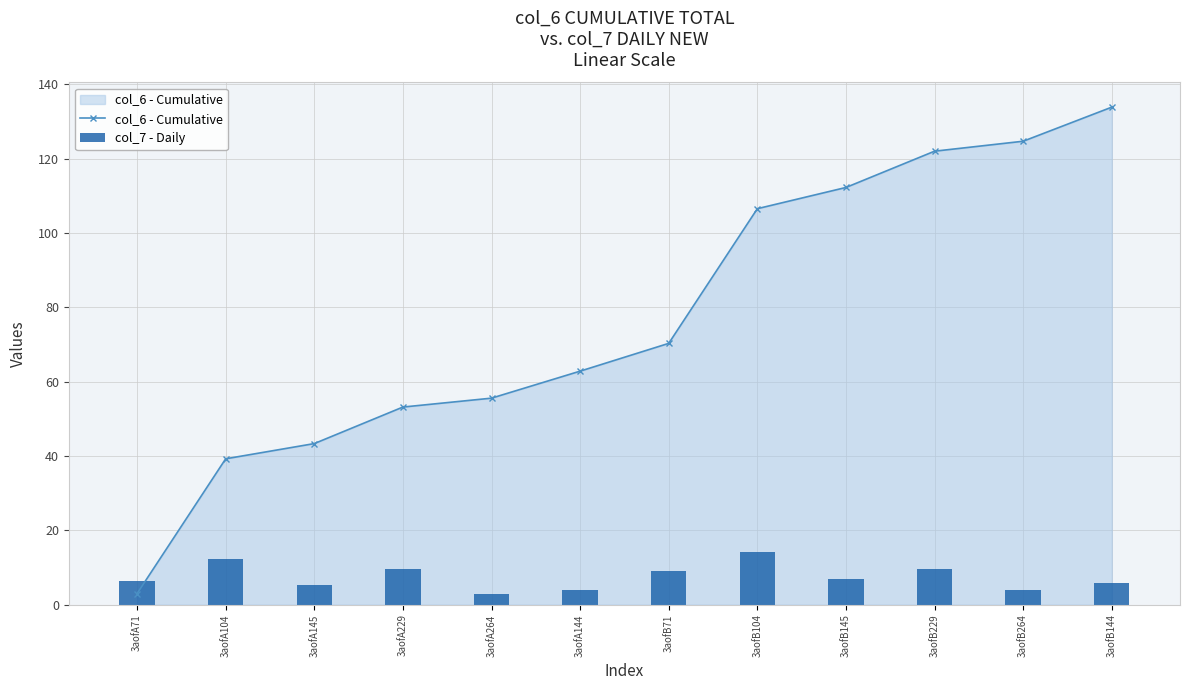

What is the sum of all col_6 - Cumulative values?

927.1